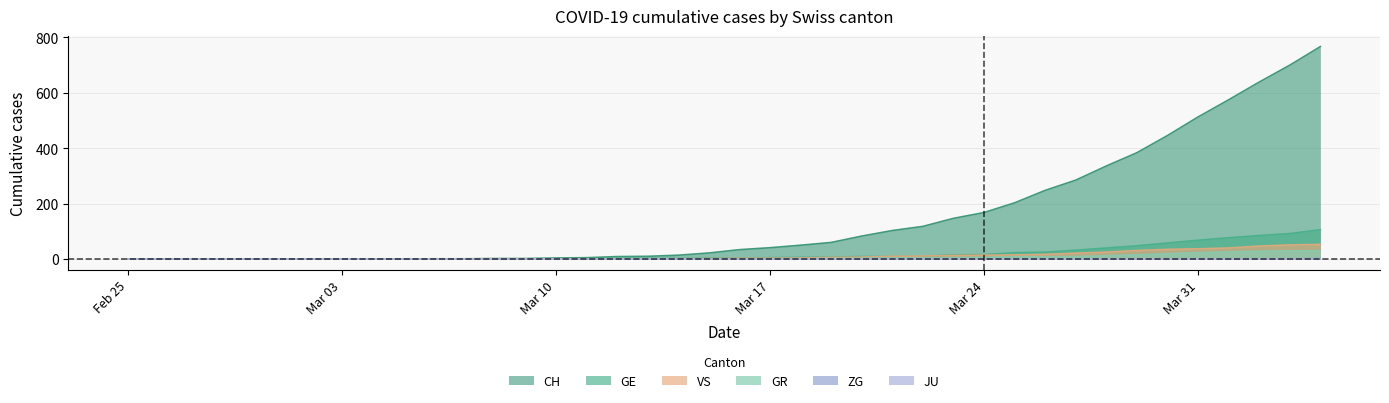

True or false: ZG and CH intersect in this chart.

False